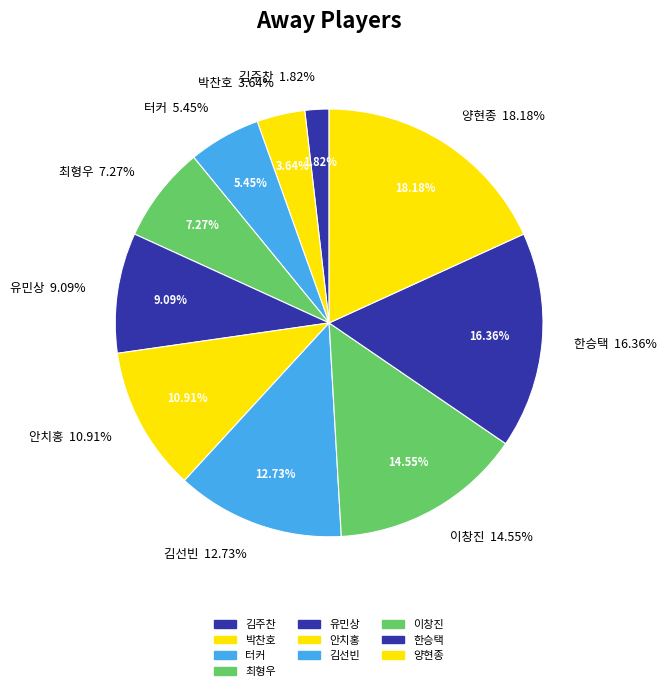

True or false: 최형우 accounts for 14% of the total.

False